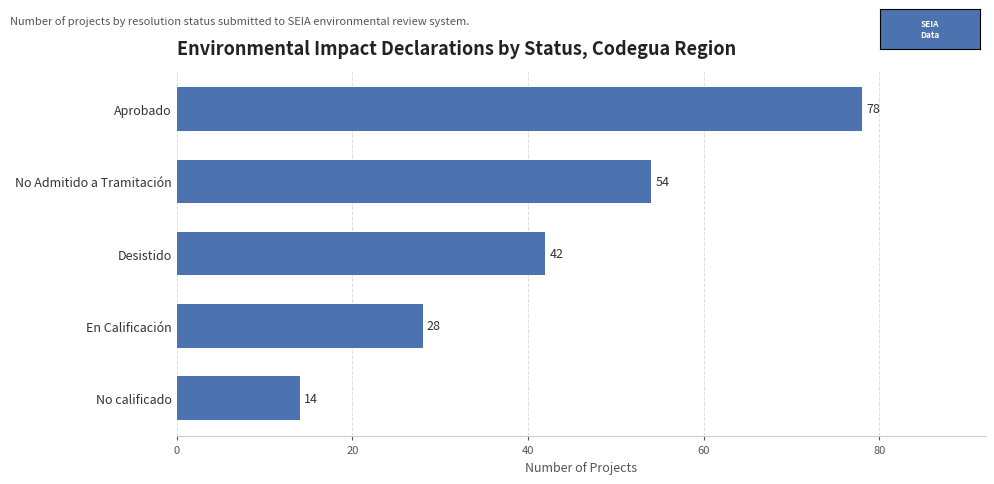

Are the bars grouped side by side (vs. stacked)?

No